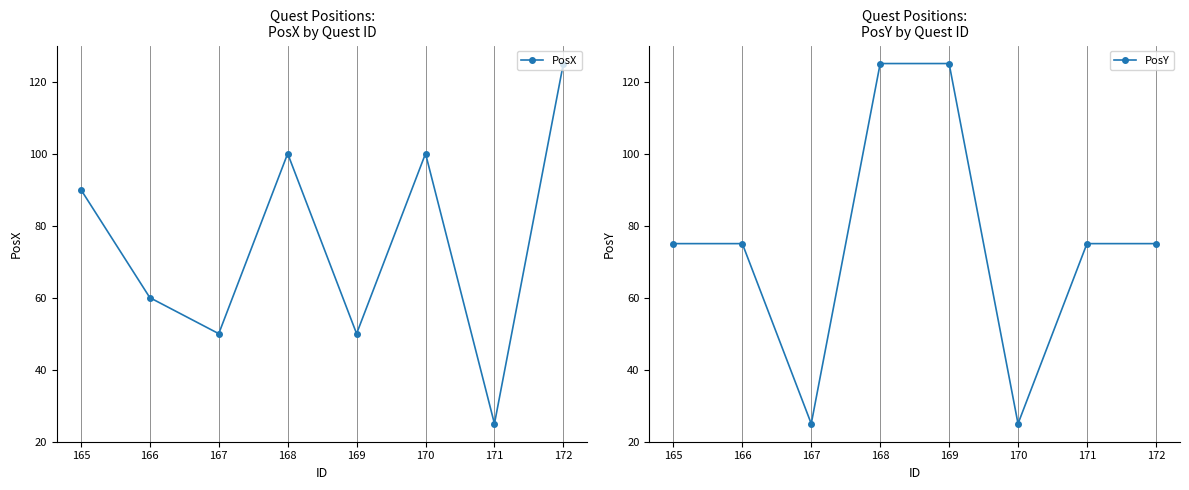

How many lines are shown in the chart?

2